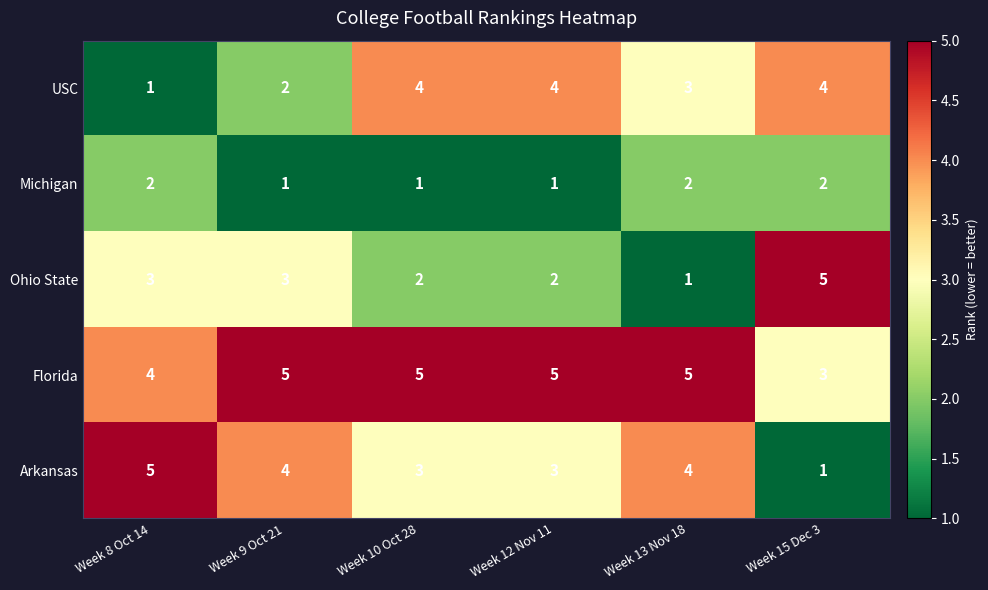

What is the minimum value shown in the chart?

1